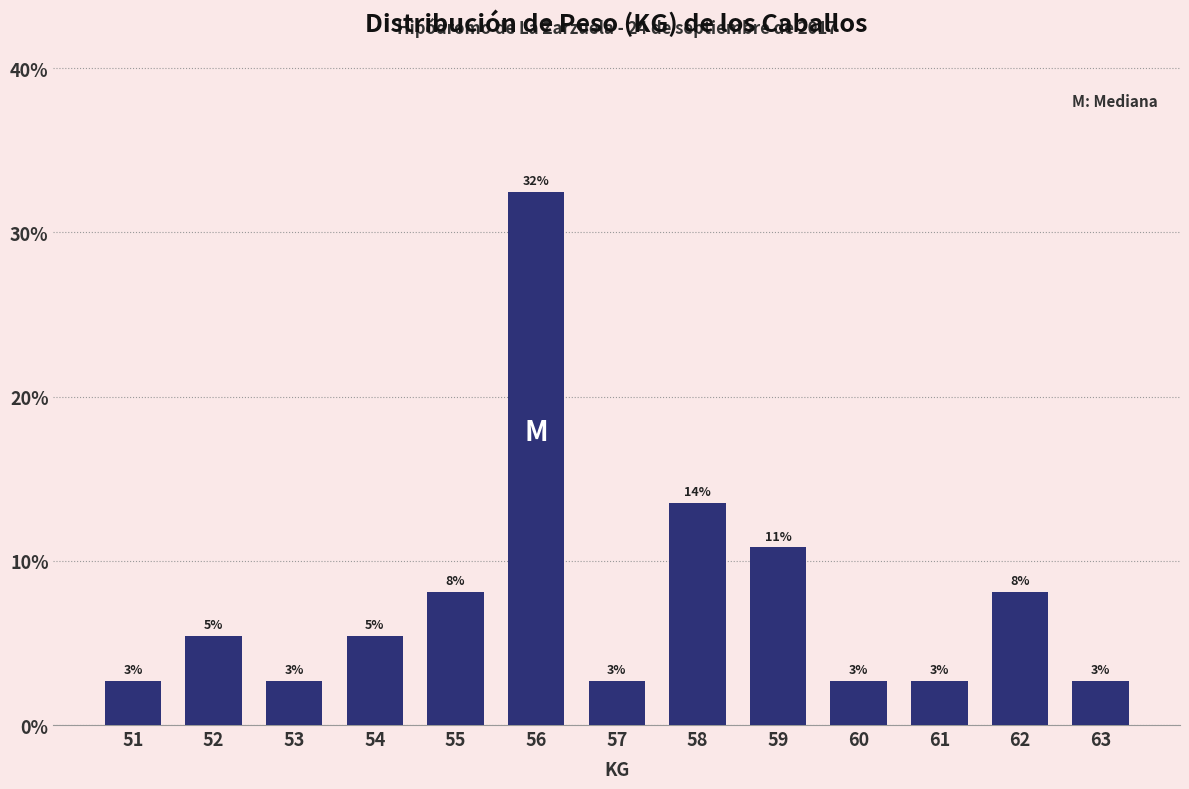

How many bars are there in total?

13